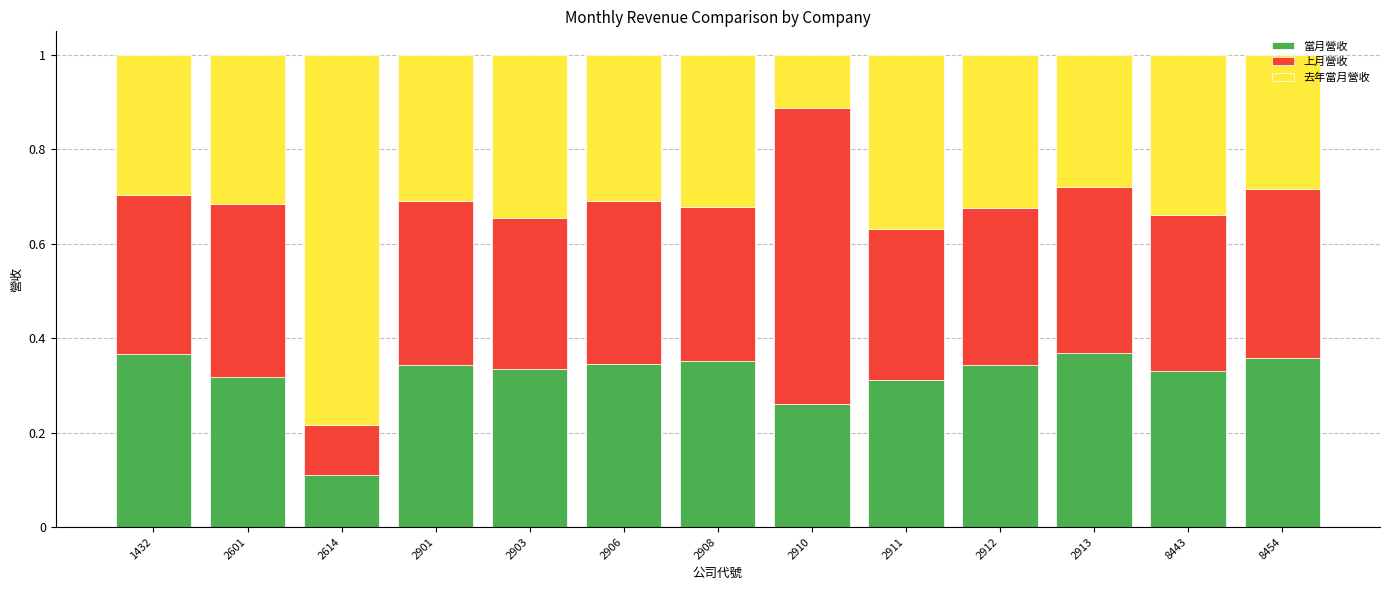

What is the sum of all 當月營收 values?

4.1